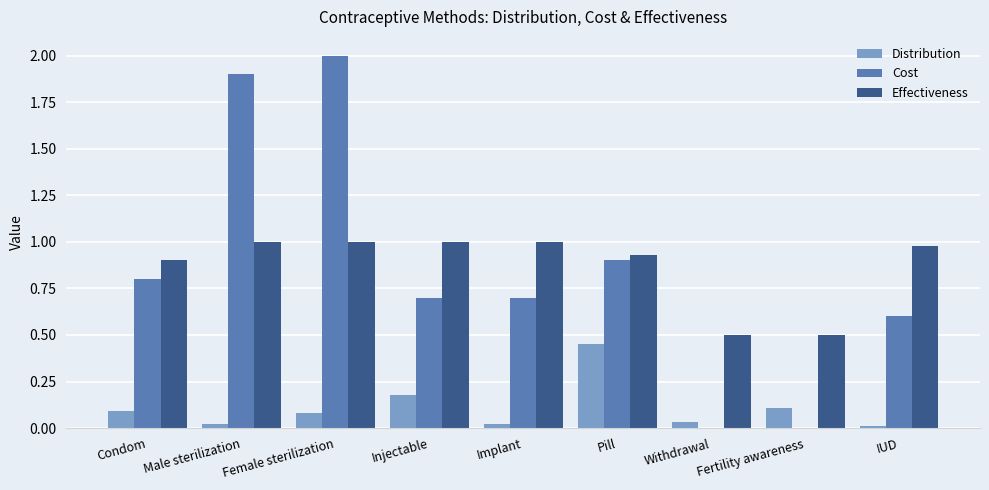

What is the sum of all Effectiveness values?

7.8